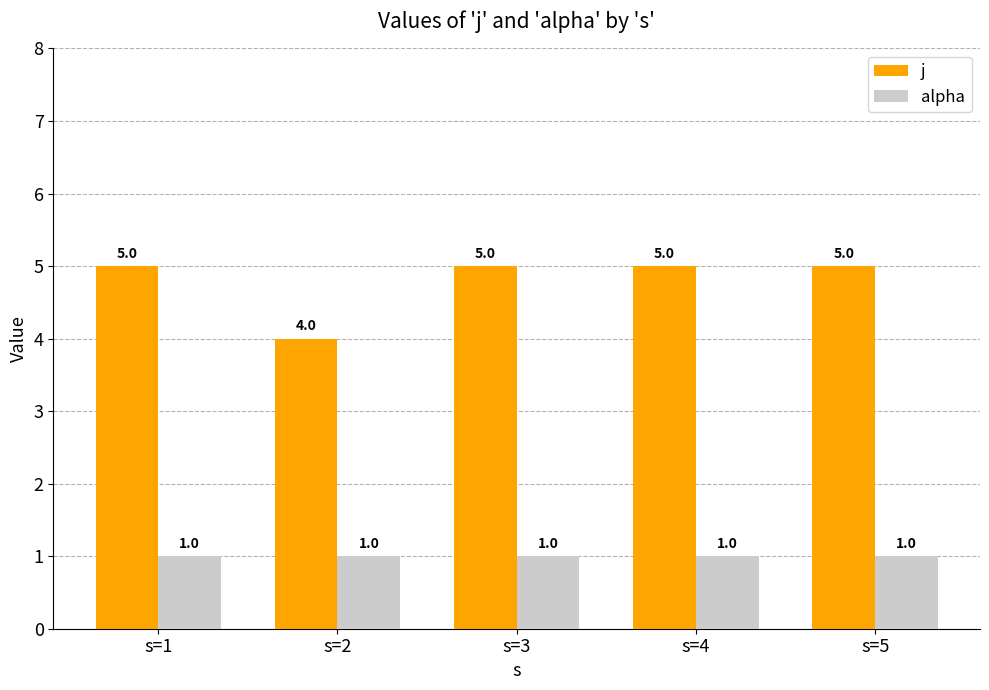

The j series shows 5 at s=5. True or false?

True